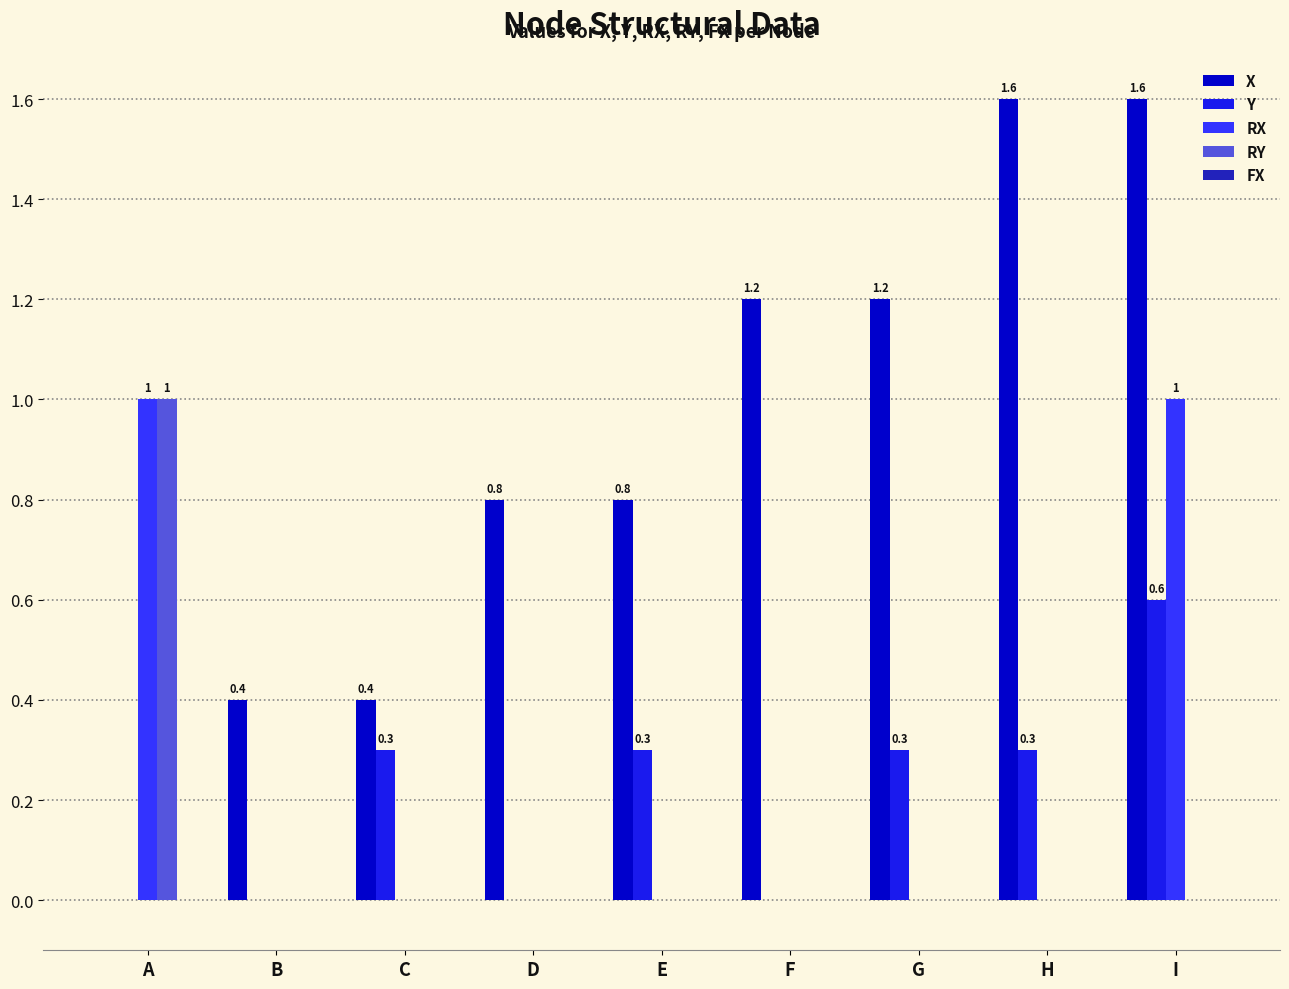

What is the sum of the Y values at G and D?

0.3